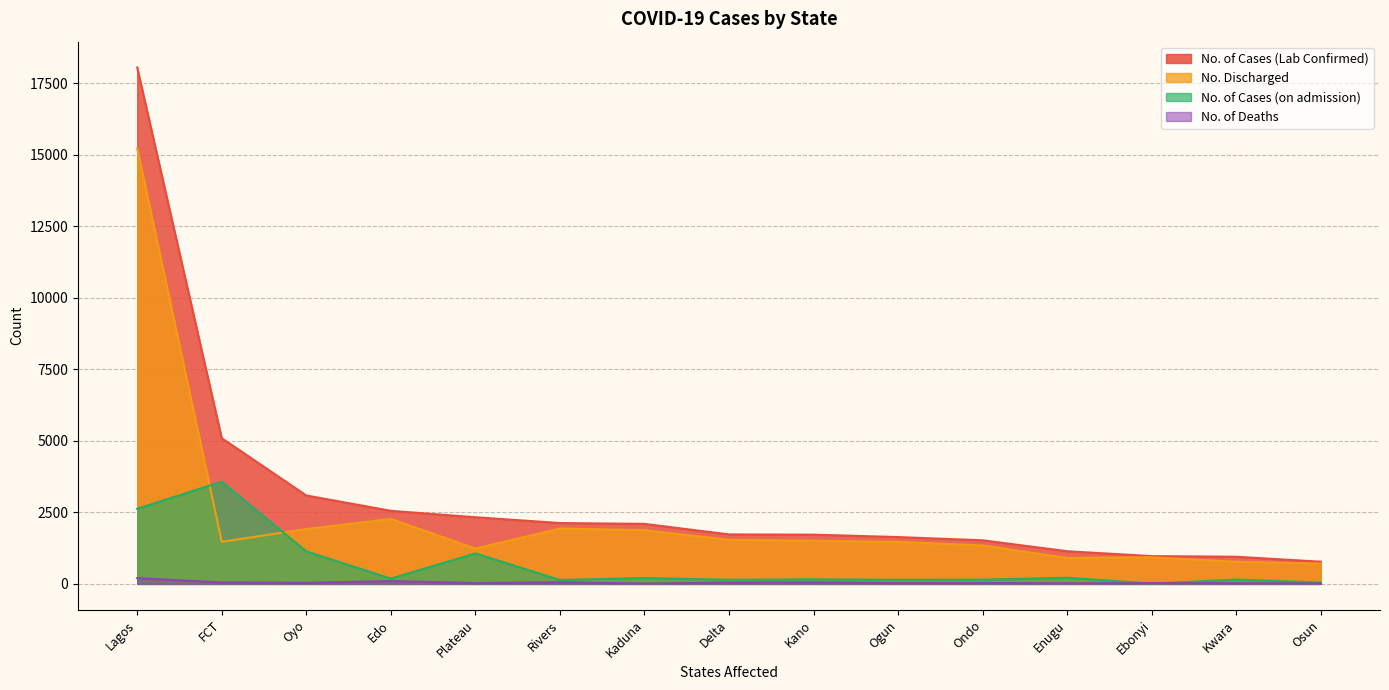

Reading left to right, what are all the values shown in this chart?

No. of Cases (Lab Confirmed): Lagos=18056	FCT=5094	Oyo=3091	Edo=2555	Plateau=2330	Rivers=2128	Kaduna=2098	Delta=1730	Kano=1722	Ogun=1637	Ondo=1524	Enugu=1142	Ebonyi=971	Kwara=950	Osun=775
No. Discharged: Lagos=15227	FCT=1472	Oyo=1918	Edo=2269	Plateau=1236	Rivers=1935	Kaduna=1879	Delta=1540	Kano=1507	Ogun=1469	Ondo=1345	Enugu=907	Ebonyi=931	Kwara=773	Osun=711
No. of Cases (on admission): Lagos=2627	FCT=3572	Oyo=1136	Edo=186	Plateau=1065	Rivers=136	Kaduna=207	Delta=143	Kano=161	Ogun=142	Ondo=148	Enugu=214	Ebonyi=13	Kwara=152	Osun=48
No. of Deaths: Lagos=202	FCT=50	Oyo=37	Edo=100	Plateau=29	Rivers=57	Kaduna=12	Delta=47	Kano=54	Ogun=26	Ondo=31	Enugu=21	Ebonyi=27	Kwara=25	Osun=16